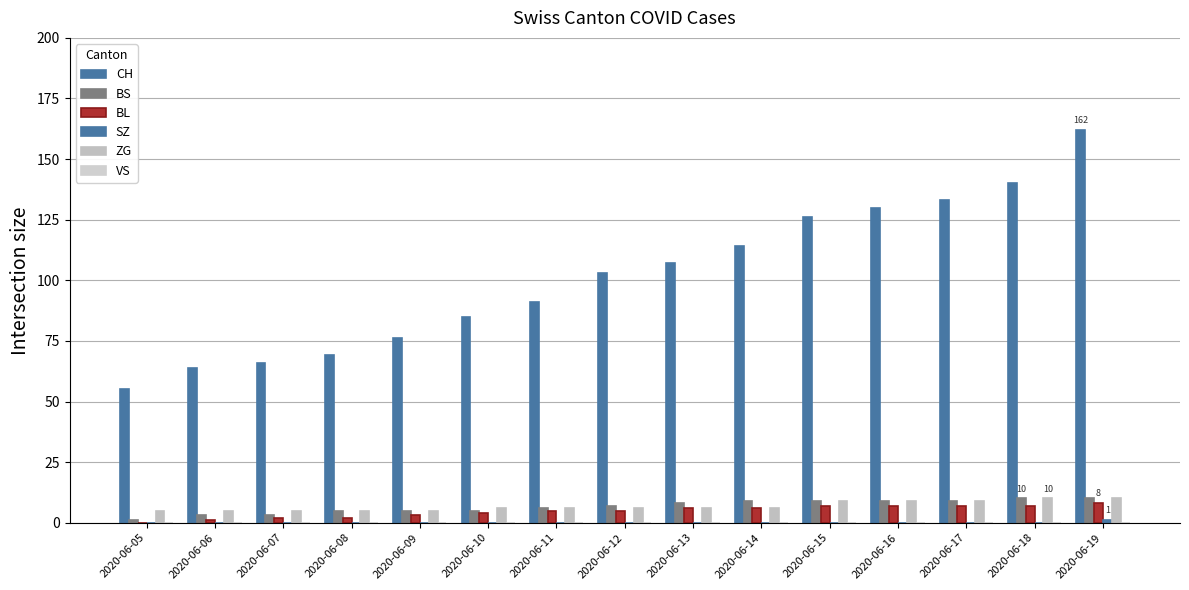

The CH series shows 66 at 2020-06-07. True or false?

True